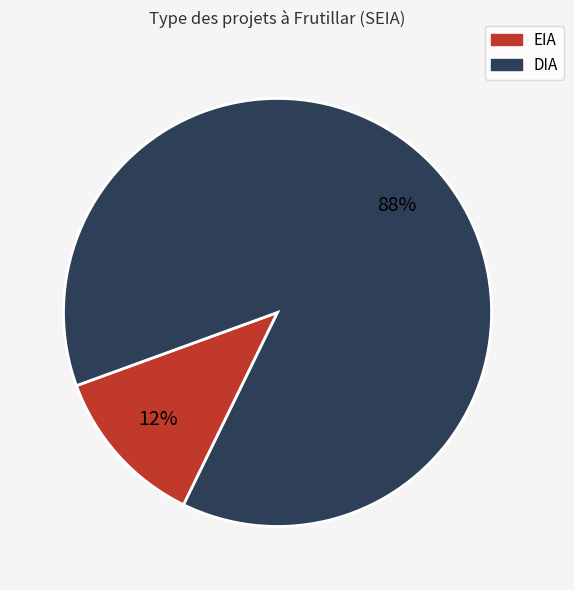

Count the number of slices in the pie.

2